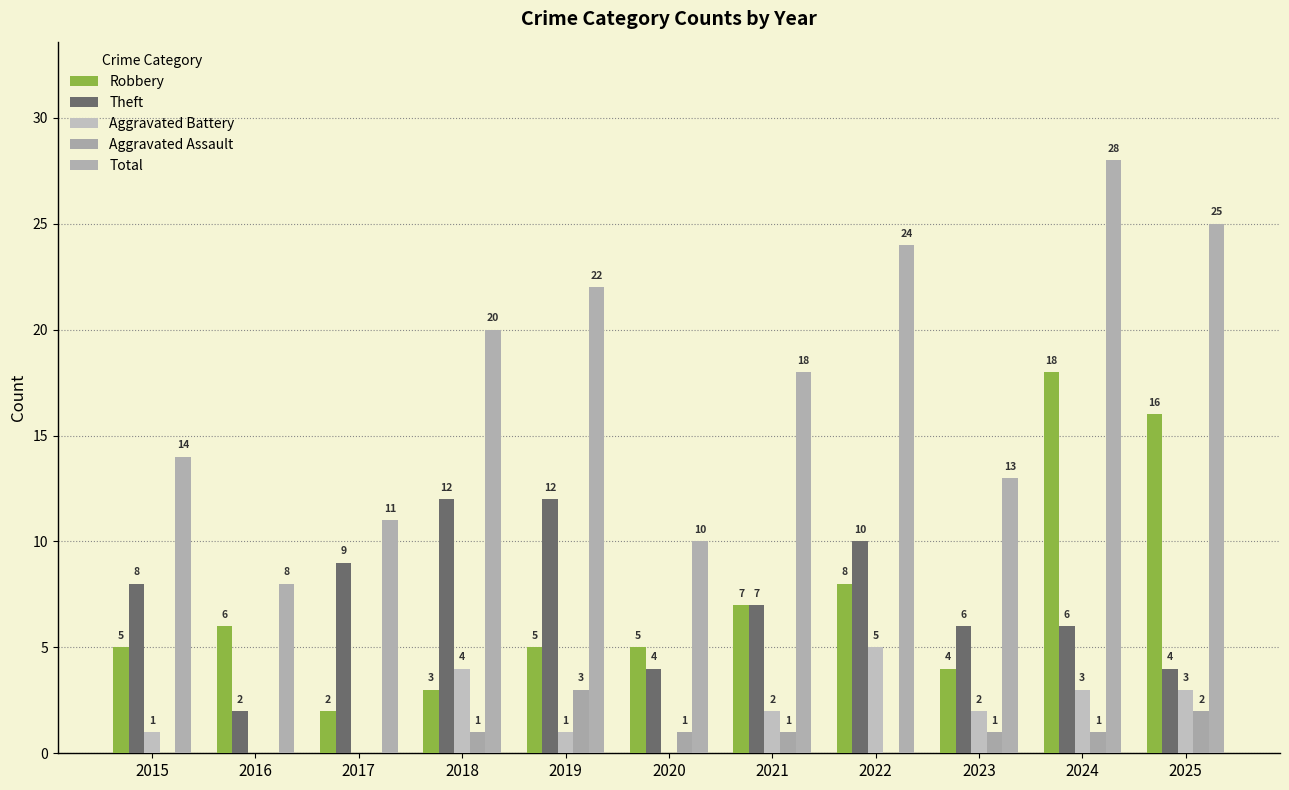

What is the value of the Robbery bar at the 7th from the left?

7